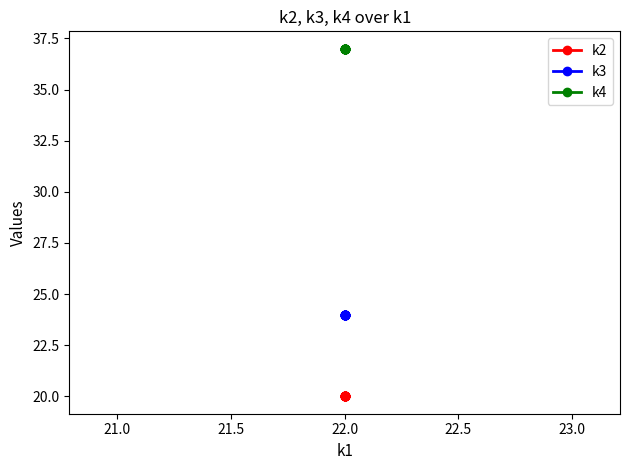

How many lines are shown in the chart?

3